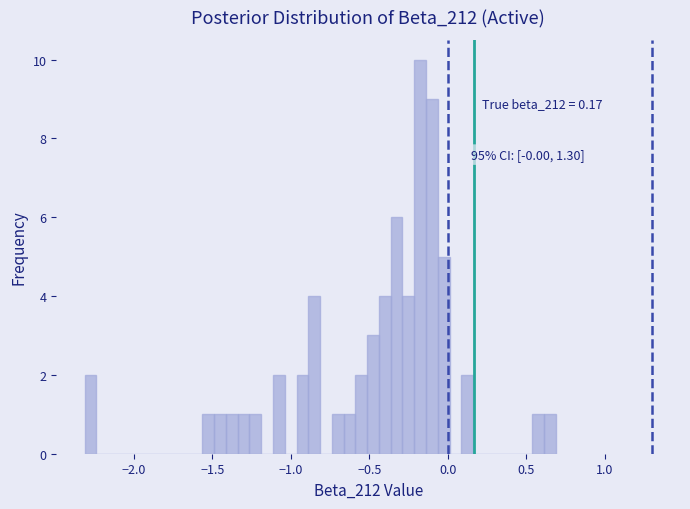

Read against the x-axis, roughly where is the centre of the tallest bar?

-0.20